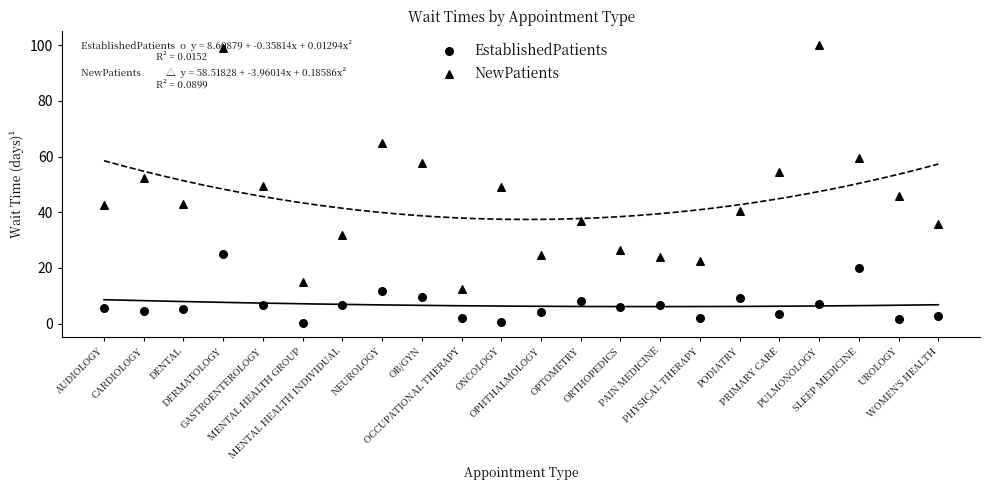

Which series contains the highest Y value?

NewPatients